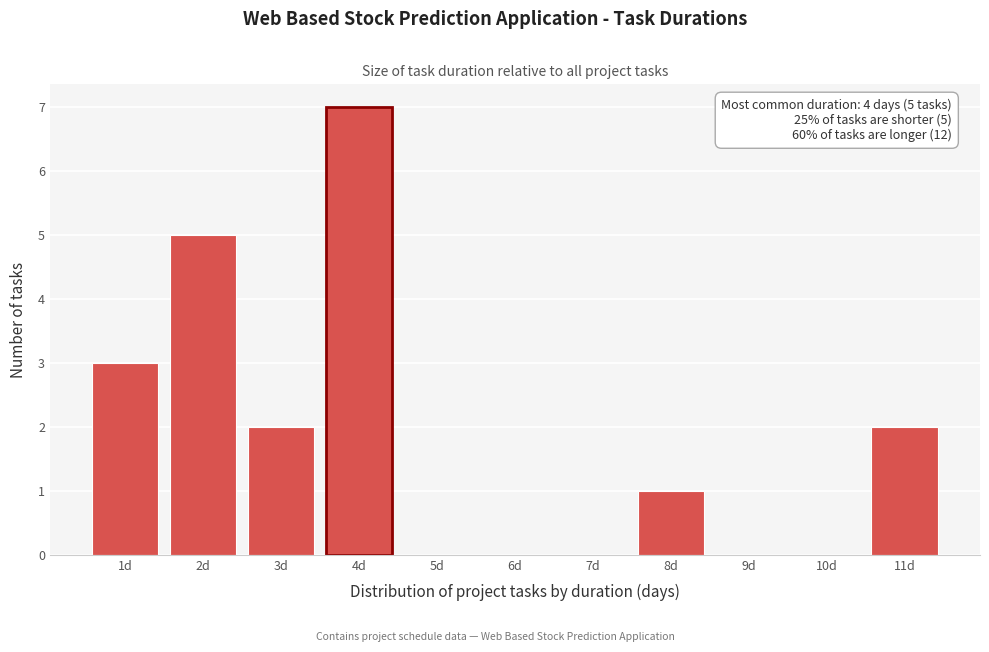

Which range on the x-axis has the tallest bar?

3.5 to 4.5